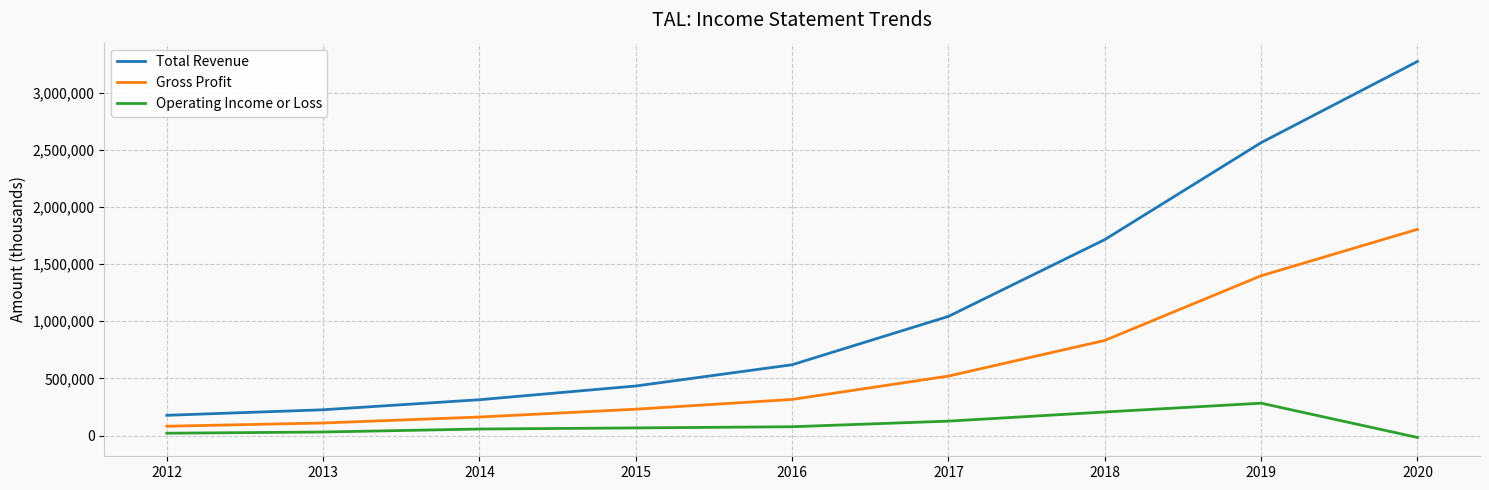

What is the highest value of the Operating Income or Loss series?

283500